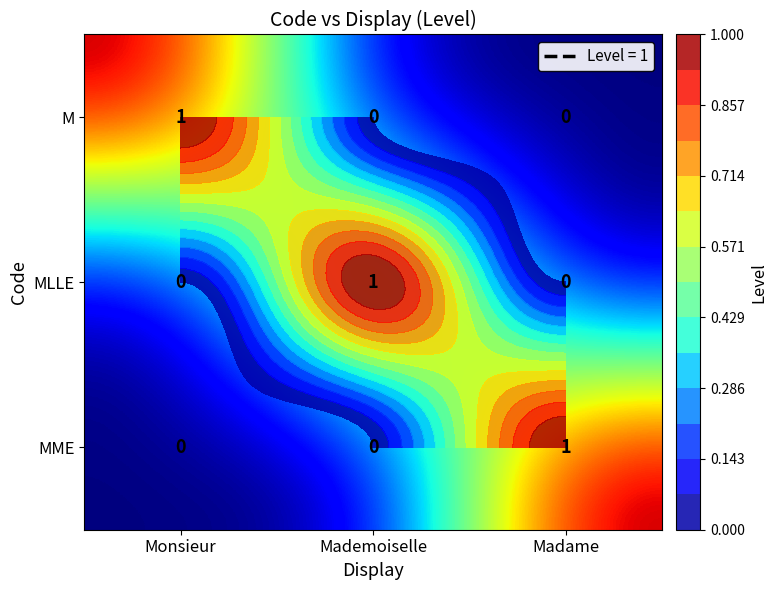

At Monsieur, list the series in order from largest to smallest.

M, MLLE, MME